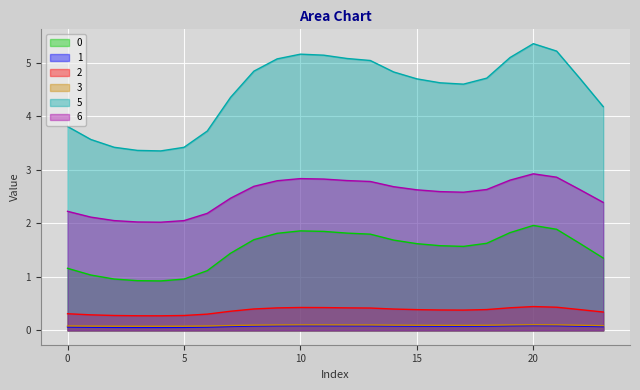

What is the maximum value shown in the chart?

5.4